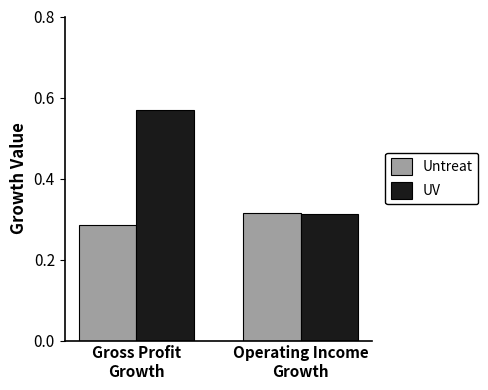

List the series in order of their peak value, lowest first.

Untreat, UV